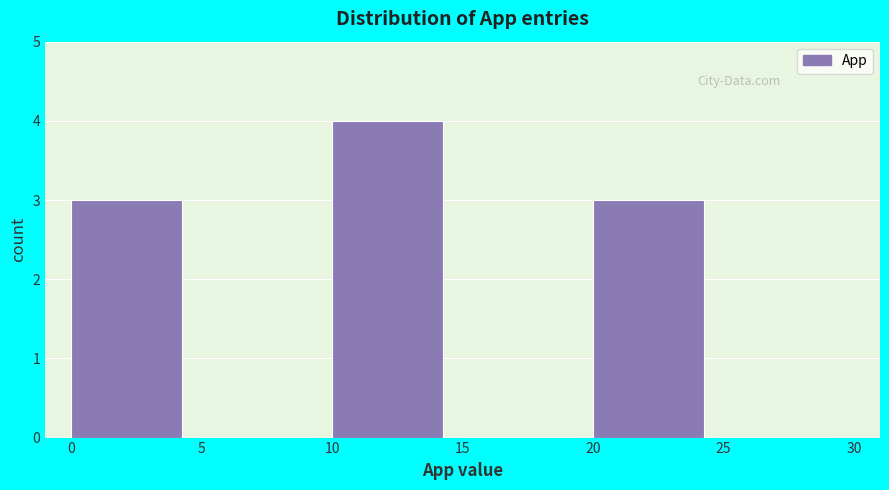

Reading left to right, list every bar in this chart as the range it spans on the x-axis followed by its height. The values are not printed on the chart, so give them approximately, as read against the axis.

0 to 5: 3
5 to 10: 0
10 to 15: 4
15 to 20: 0
20 to 25: 3
25 to 30: 0